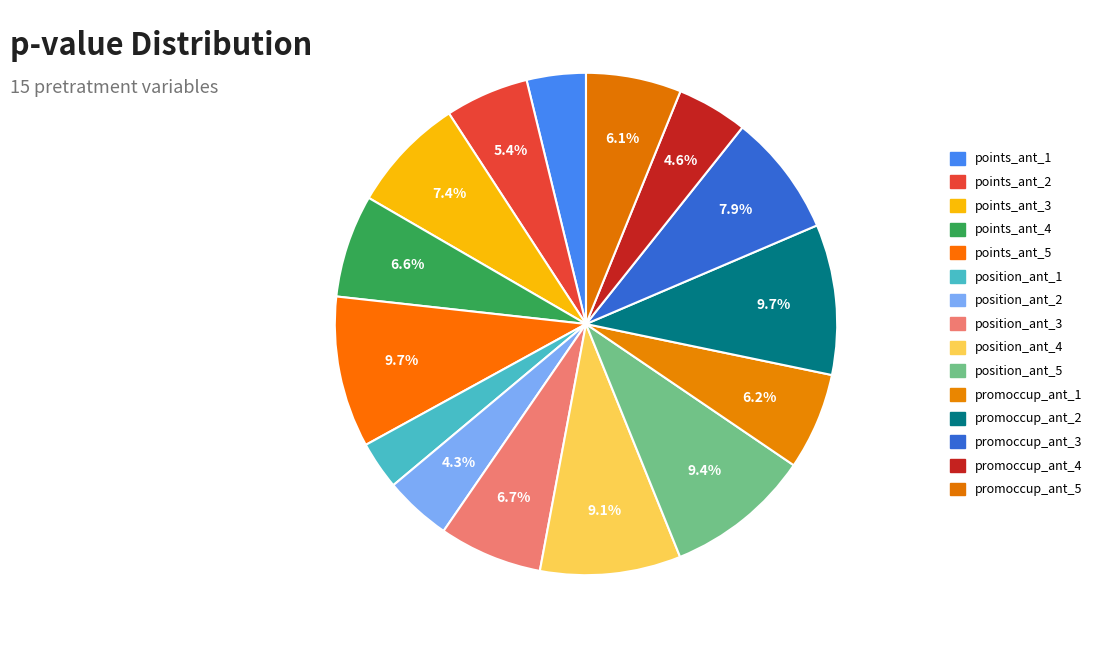

Does promoccup_ant_1 represent more than half of the total?

No